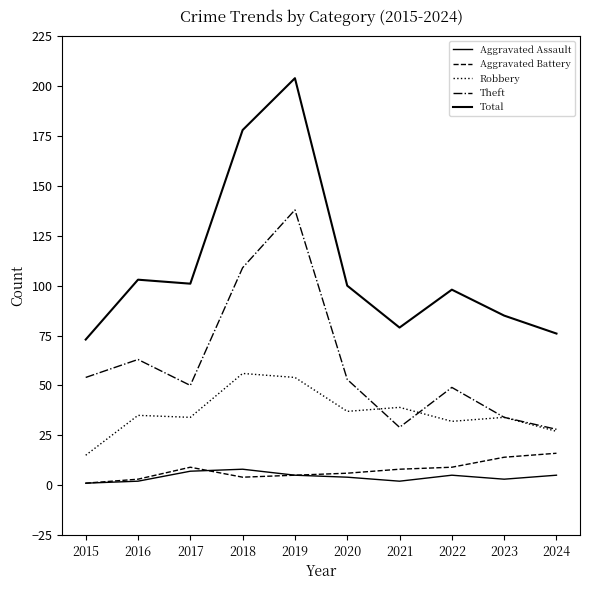

True or false: Aggravated Assault has a value of 7 at 2024.

False